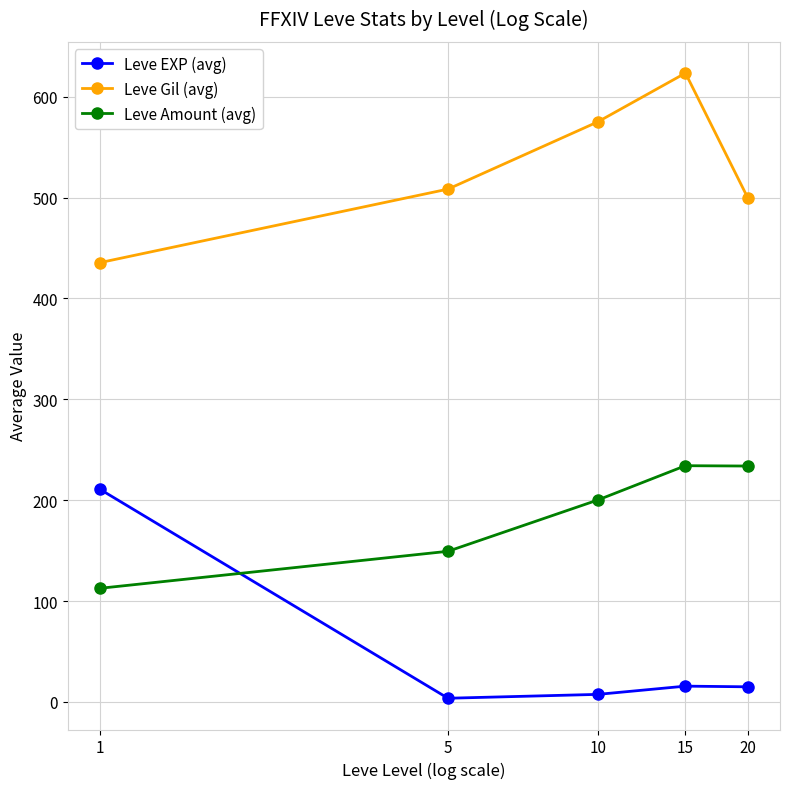

True or false: Leve EXP (avg) has more than 2 points higher than both neighbors.

False